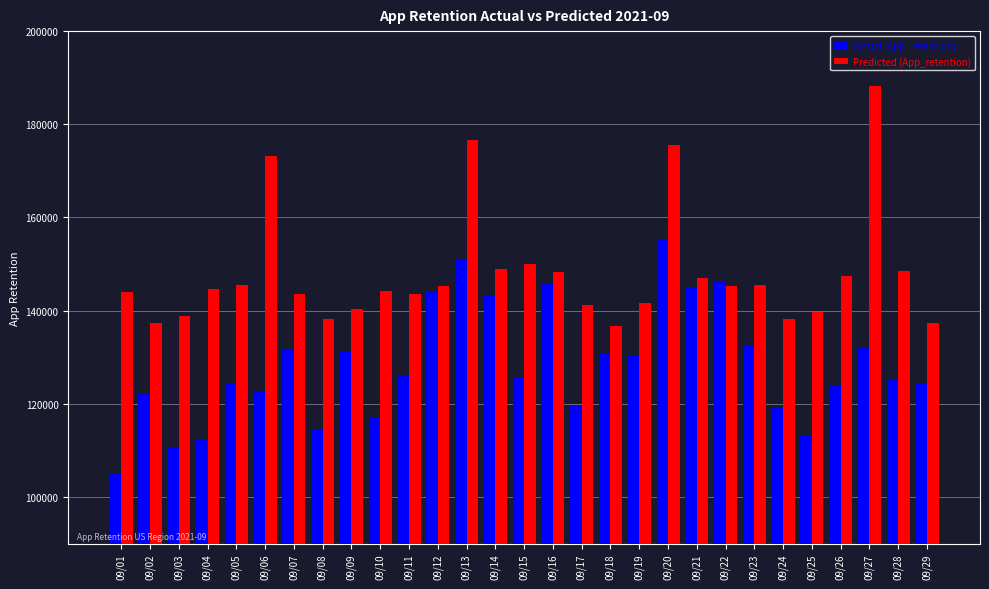

Are the bars grouped side by side (vs. stacked)?

Yes